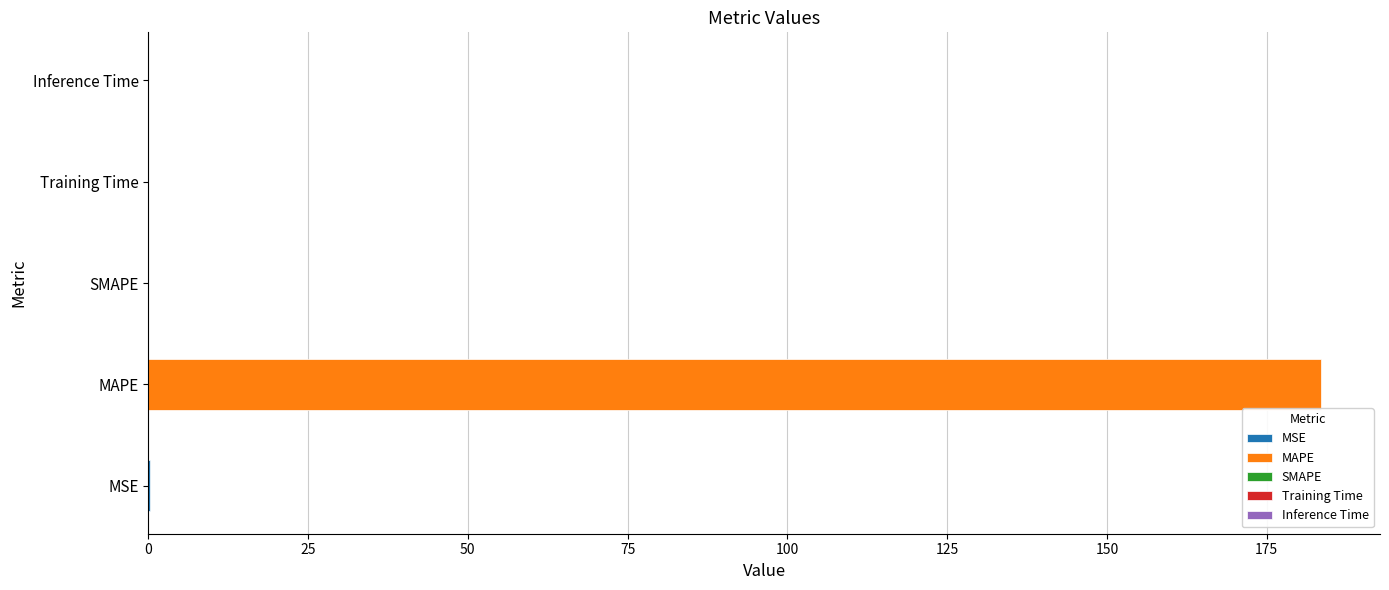

Where is the data nearest to the value 91?

MSE